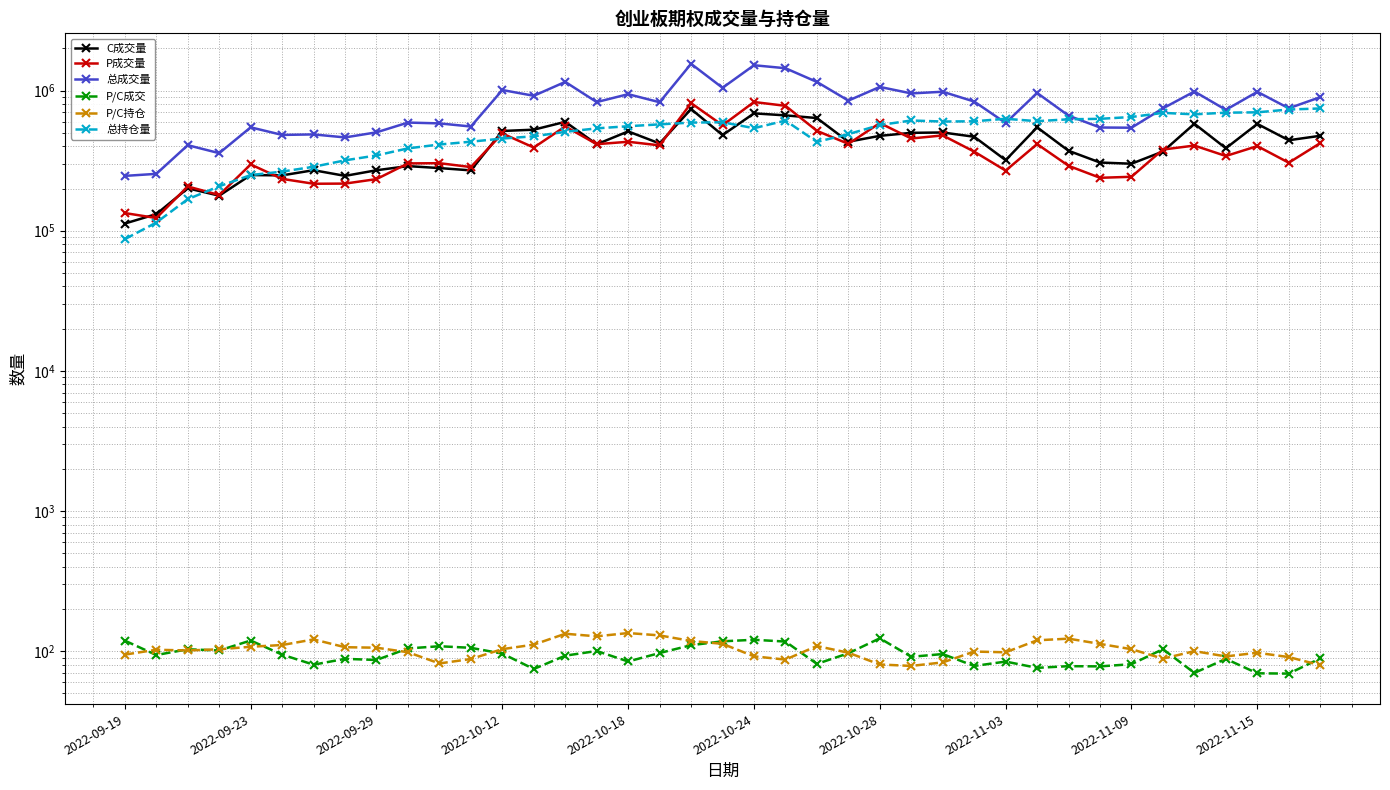

Between 31 and 35, which series saw the biggest shift?

总成交量